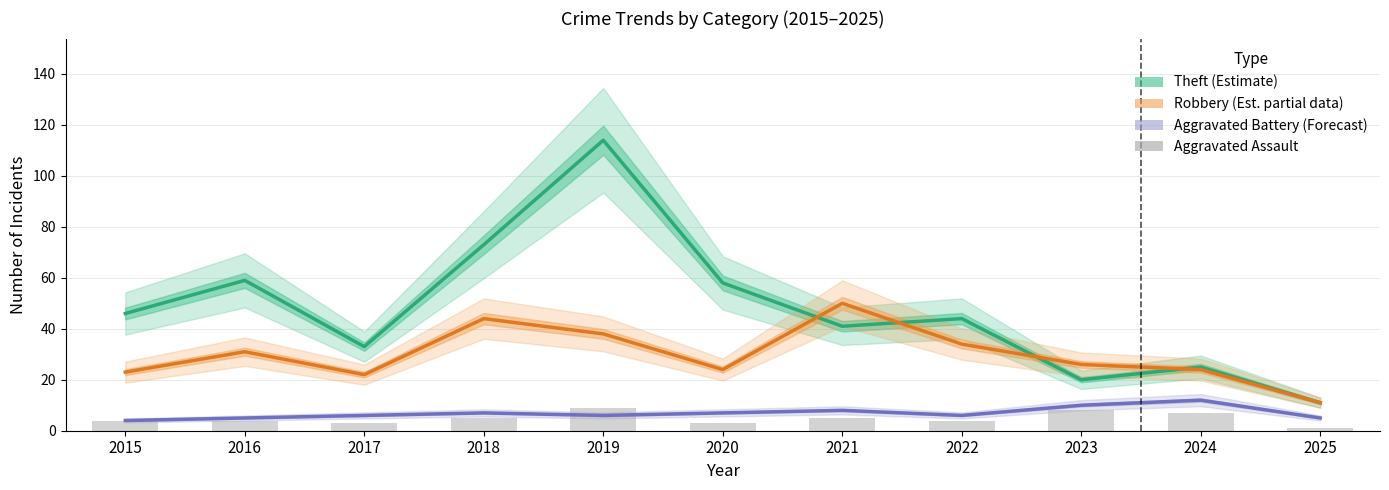

What is the average value of the Aggravated Battery (Forecast) series?

7